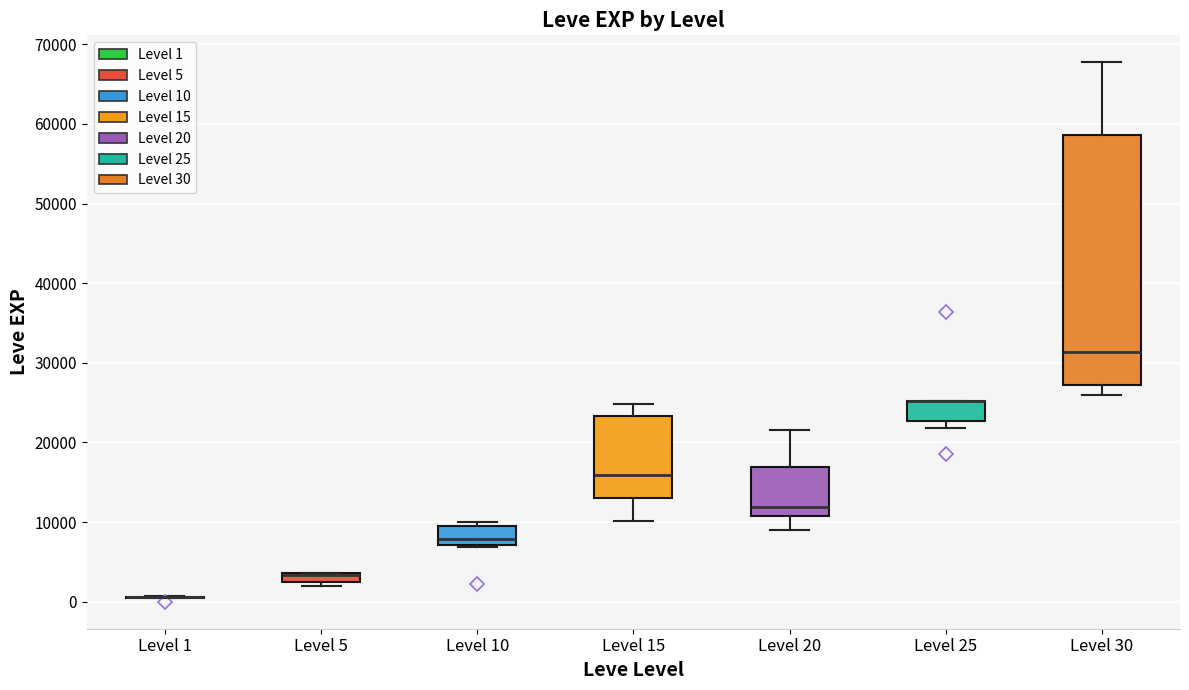

Comparing the boxes themselves (not the whiskers), which one is the tallest?

Level 30